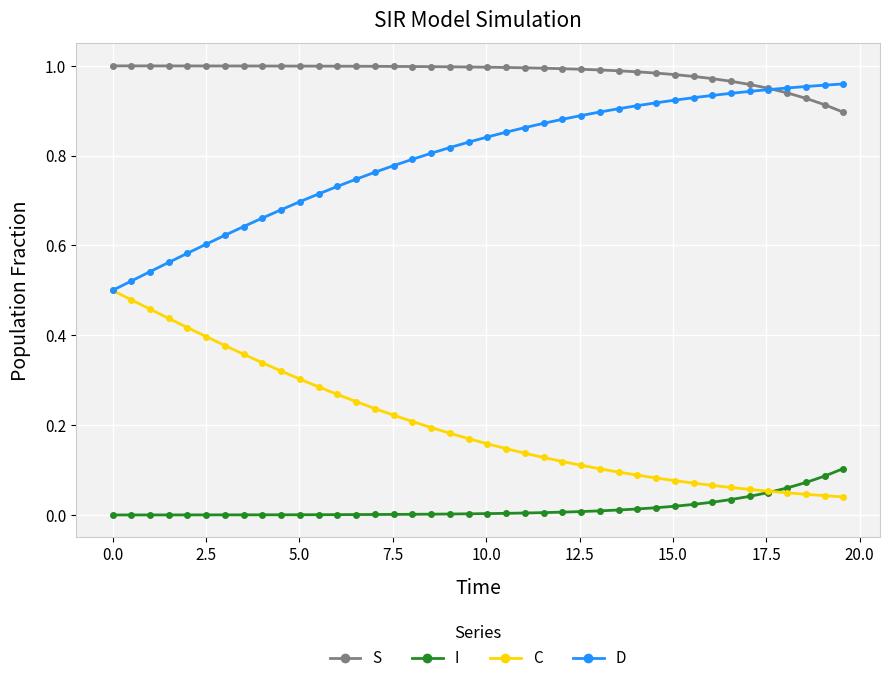

List the series in order of their overall mean, lowest first.

I, C, D, S